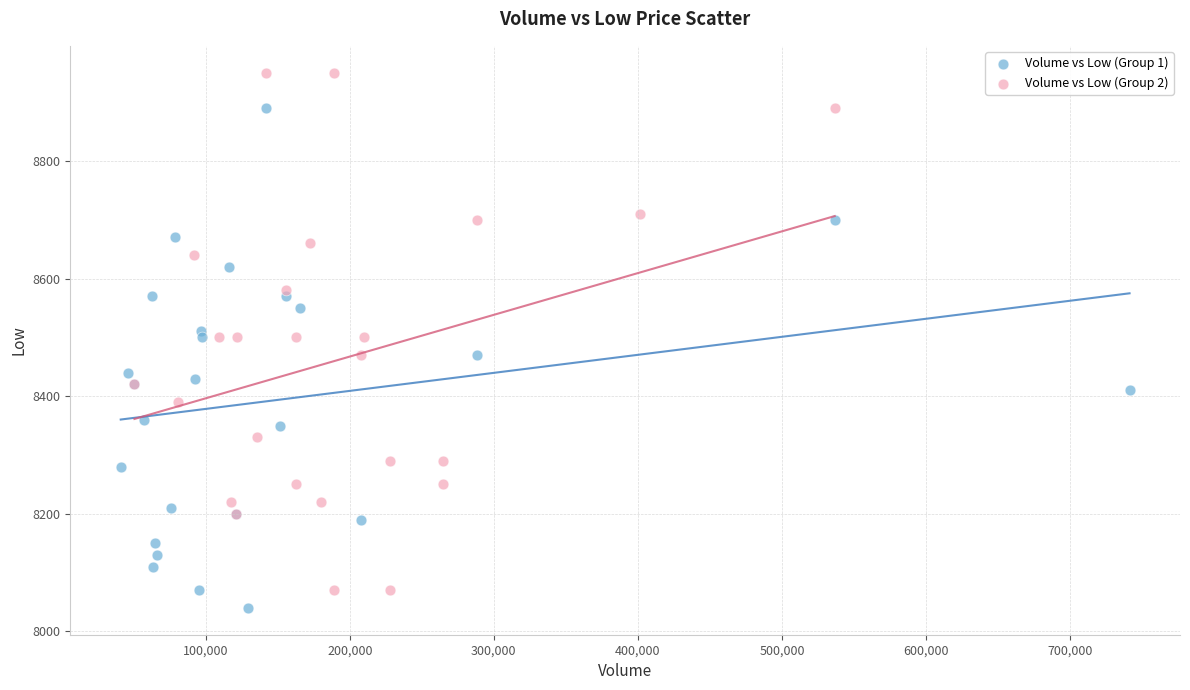

Which series contains the highest Y value?

Volume vs Low (Group 2)